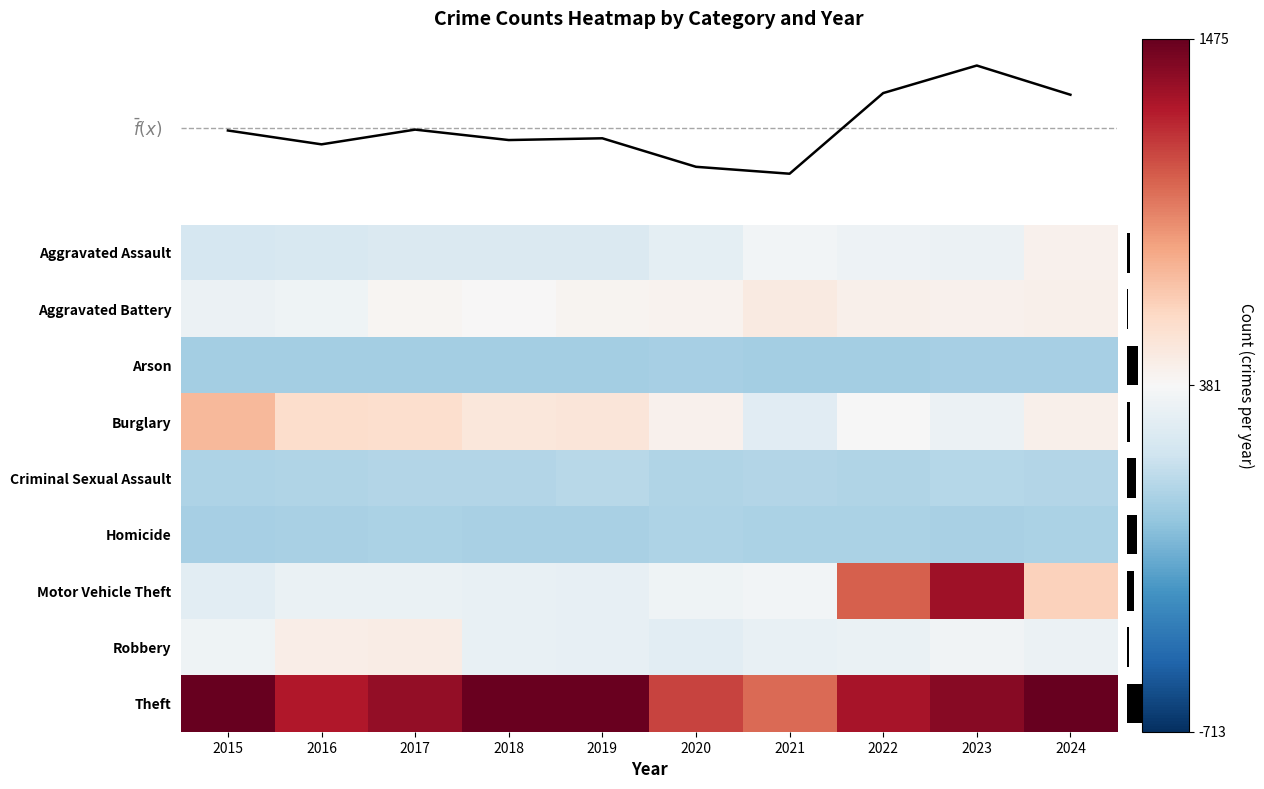

How many categories are shown in the chart?

10